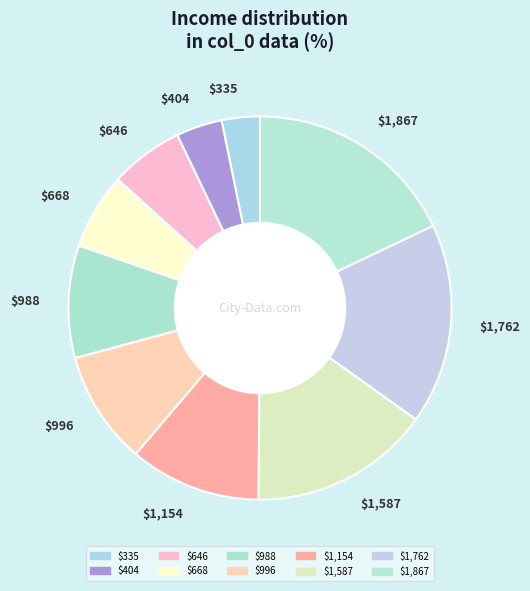

True or false: $996 accounts for 10% of the total.

True